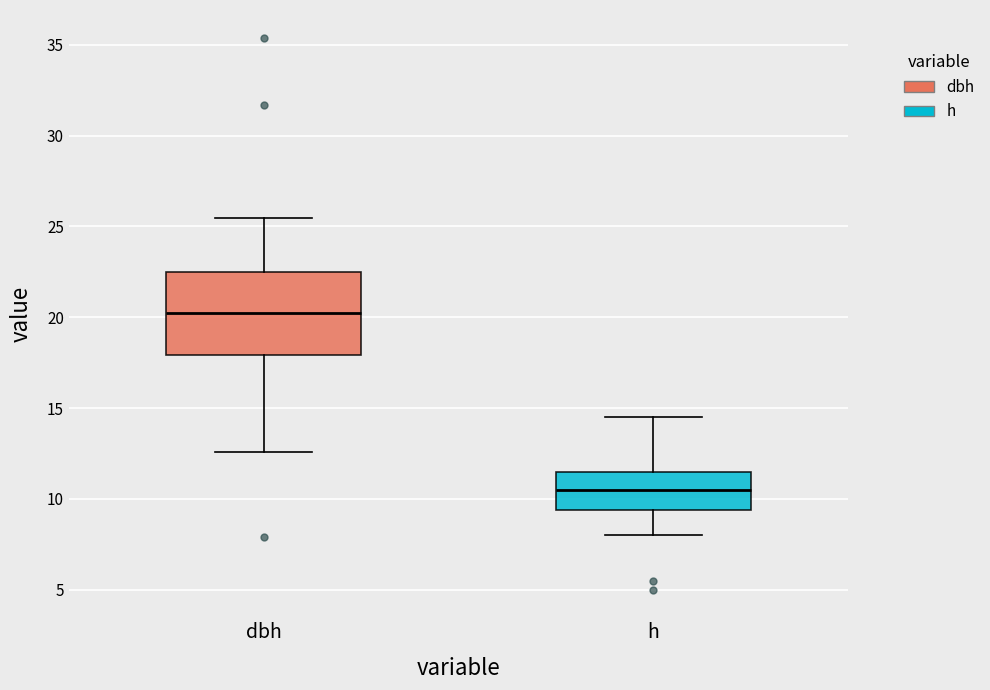

Reading left to right, transcribe this box plot: for each box, give where its median line is, the range the box spans, and where its two whiskers end, as read against the y-axis. The values are not printed on the chart, so give them approximately, as read against the axis.

dbh: median 20.0, box 18.0 to 22.5, whiskers 12.5 to 25.5
h: median 10.5, box 9.5 to 11.5, whiskers 8.0 to 14.5